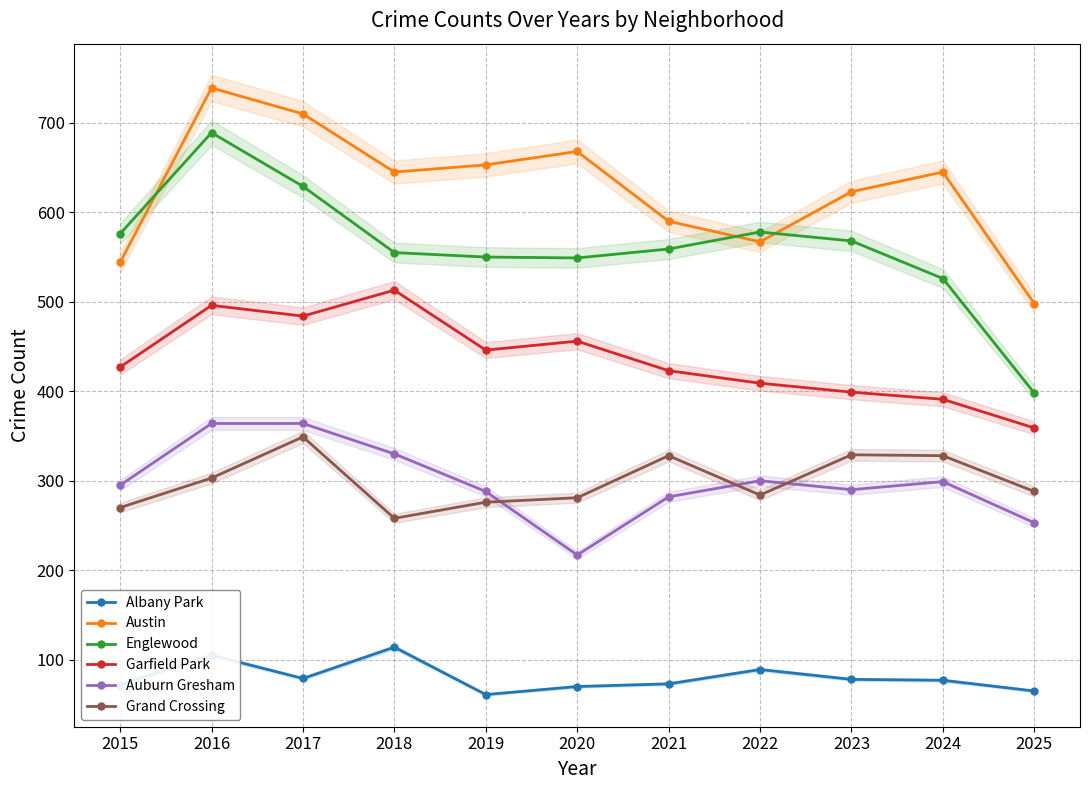

Is it true that Austin equals 623 at 2023?

True